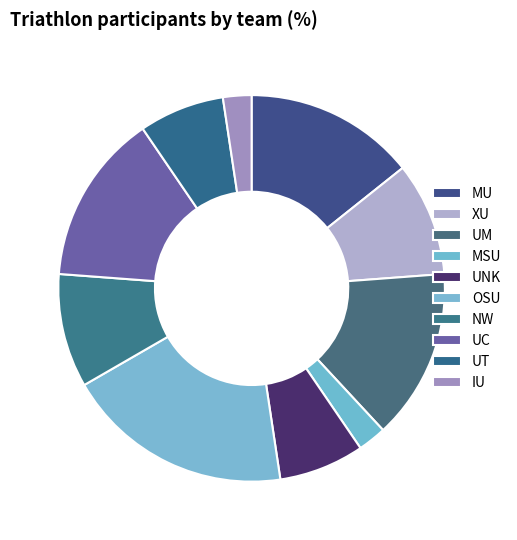

The UM slice represents 9% of the pie. True or false?

False